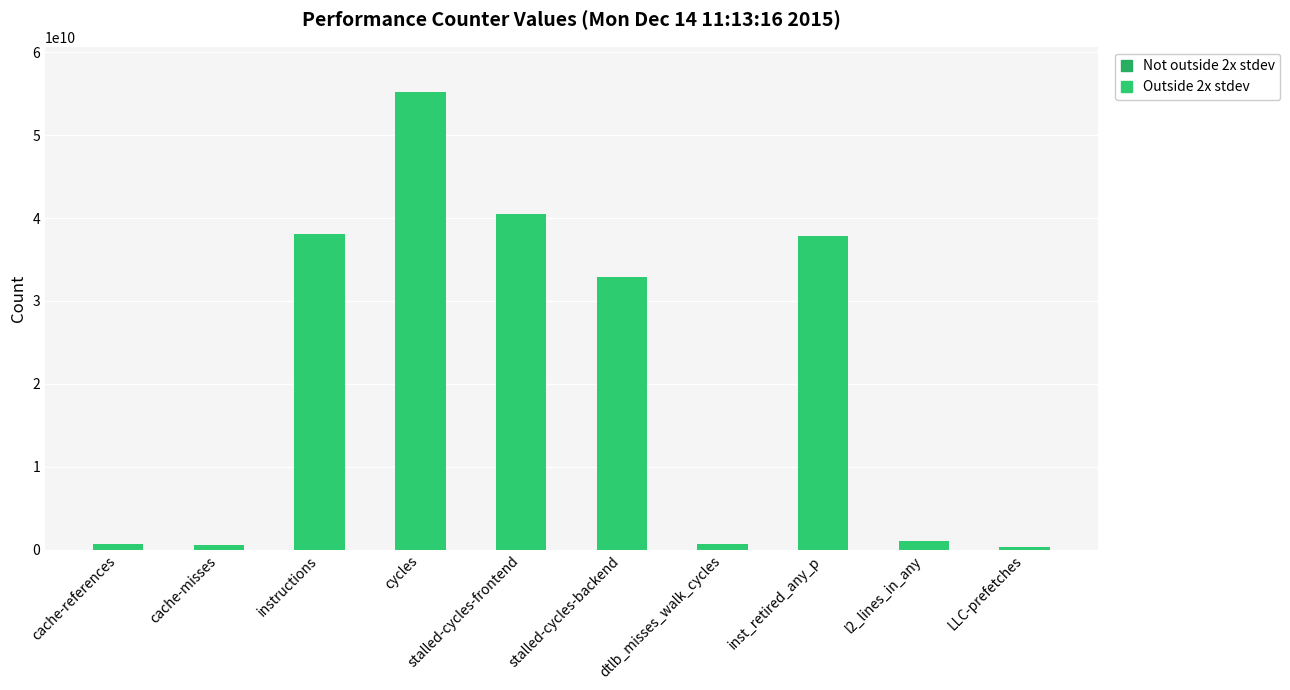

What is the difference between the values at dtlb_misses_walk_cycles and l2_lines_in_any?

300111421